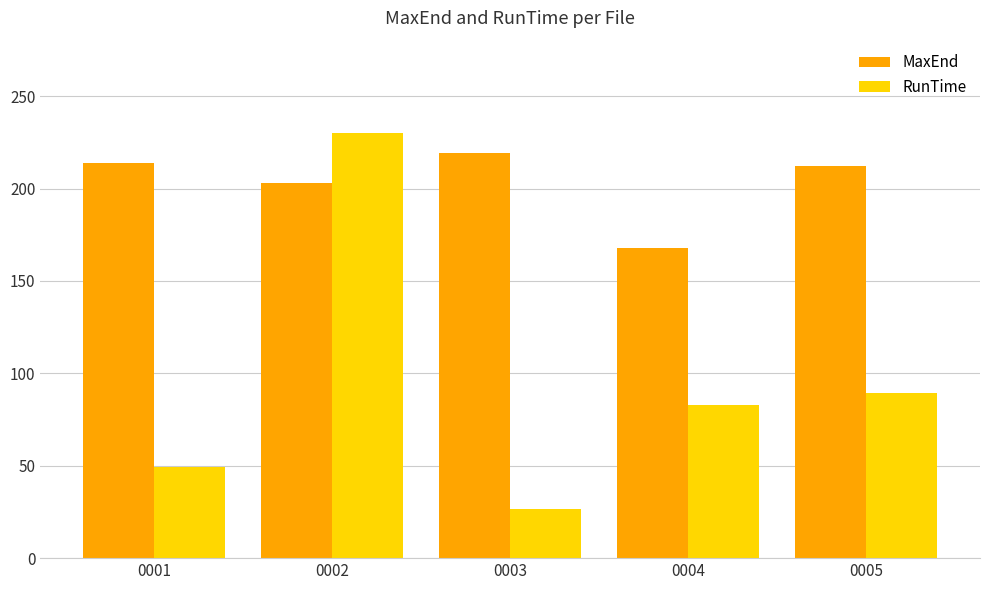

Reading left to right, extract all data points from this chart.

MaxEnd: 214.0	203.0	219.0	168.0	212.0
RunTime: 49.6	230.0	26.6	82.7	89.6